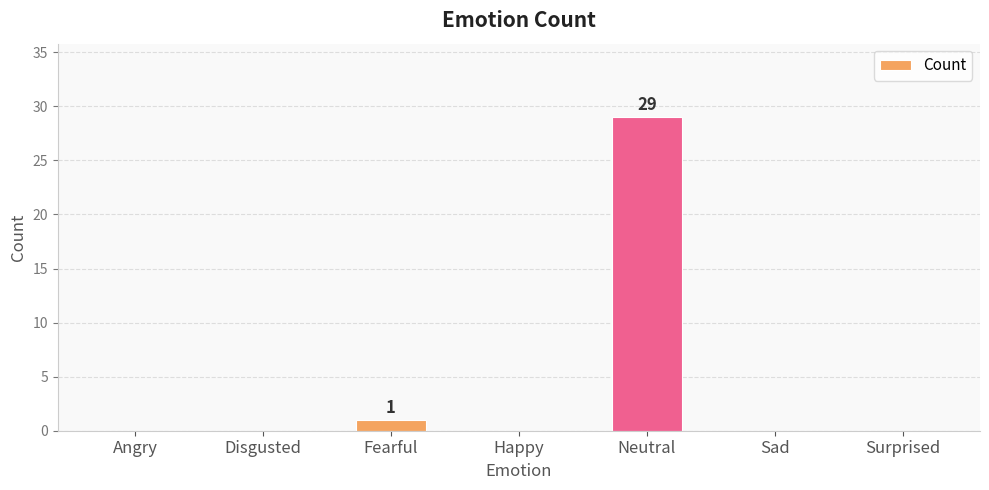

What is the approximate value at Neutral?

29